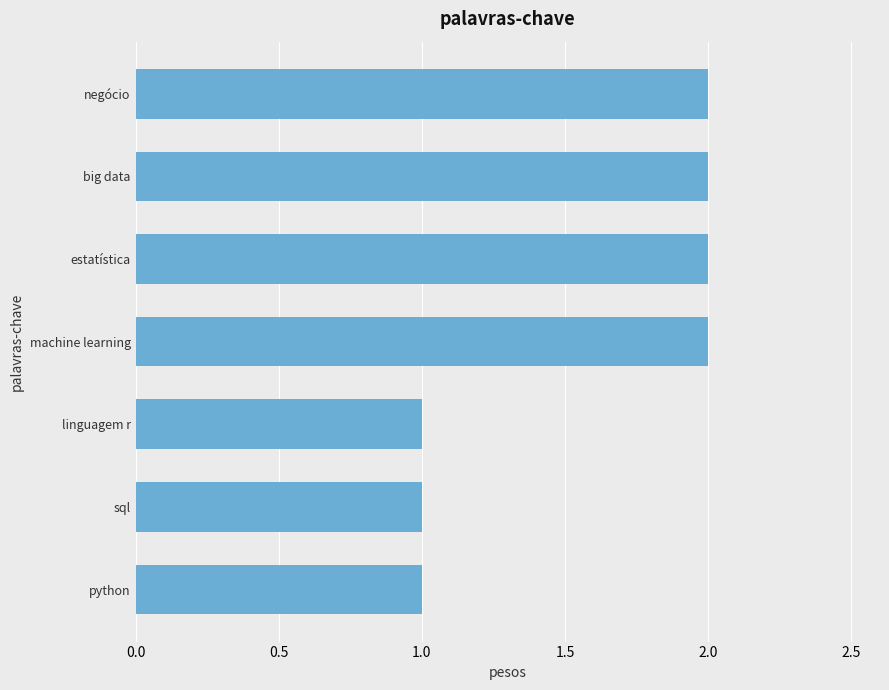

What is the sum of the values at big data and linguagem r?

3